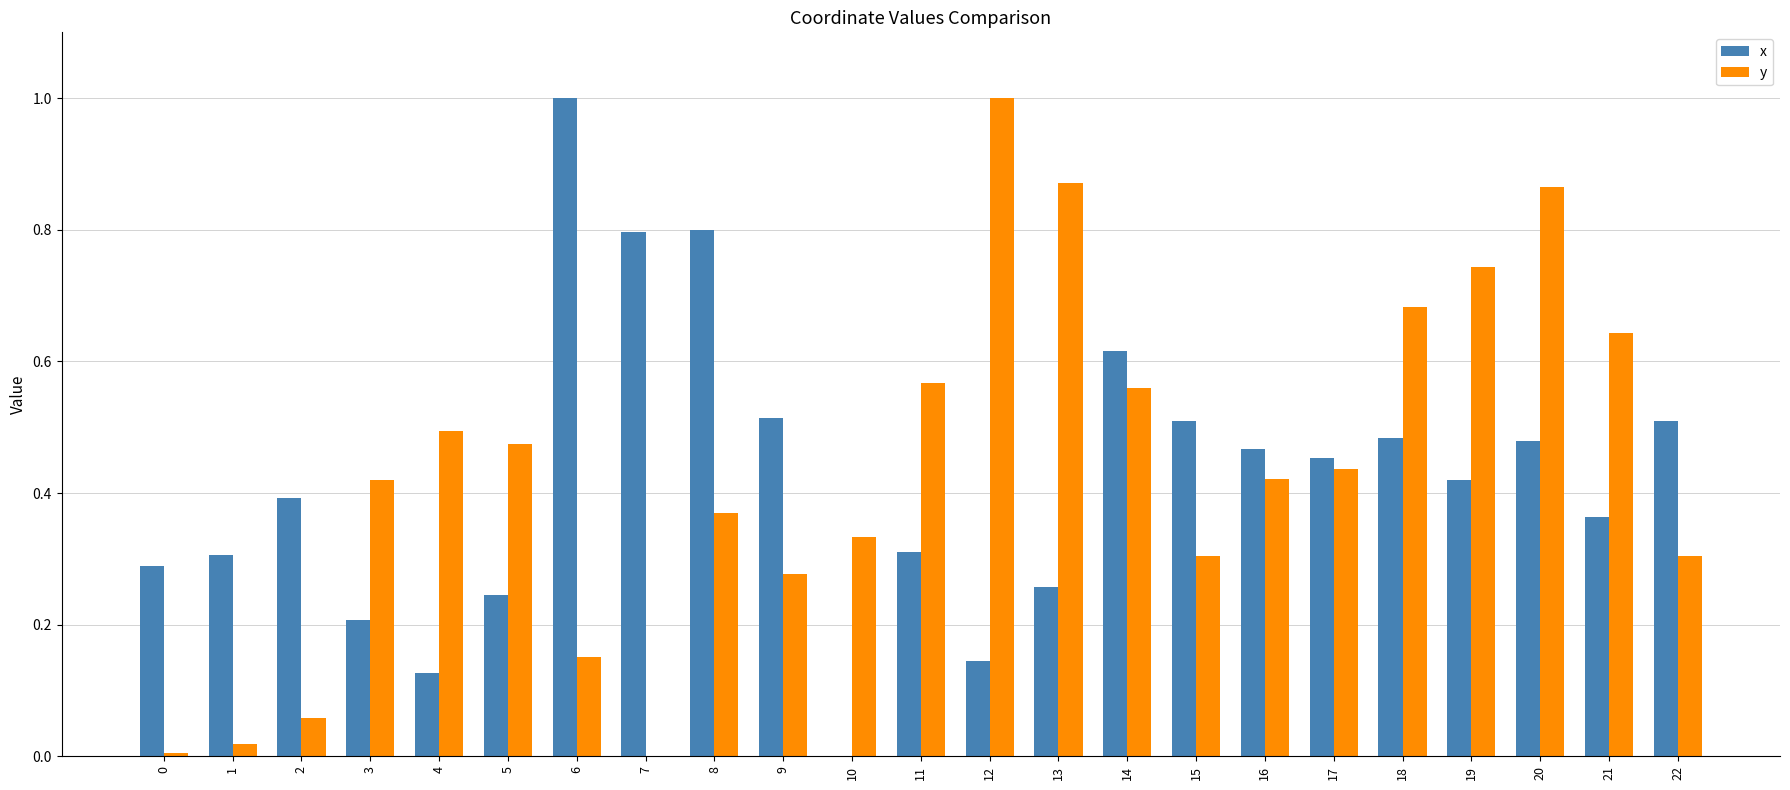

Is the value of x at 14 greater than the value of y at 0?

Yes